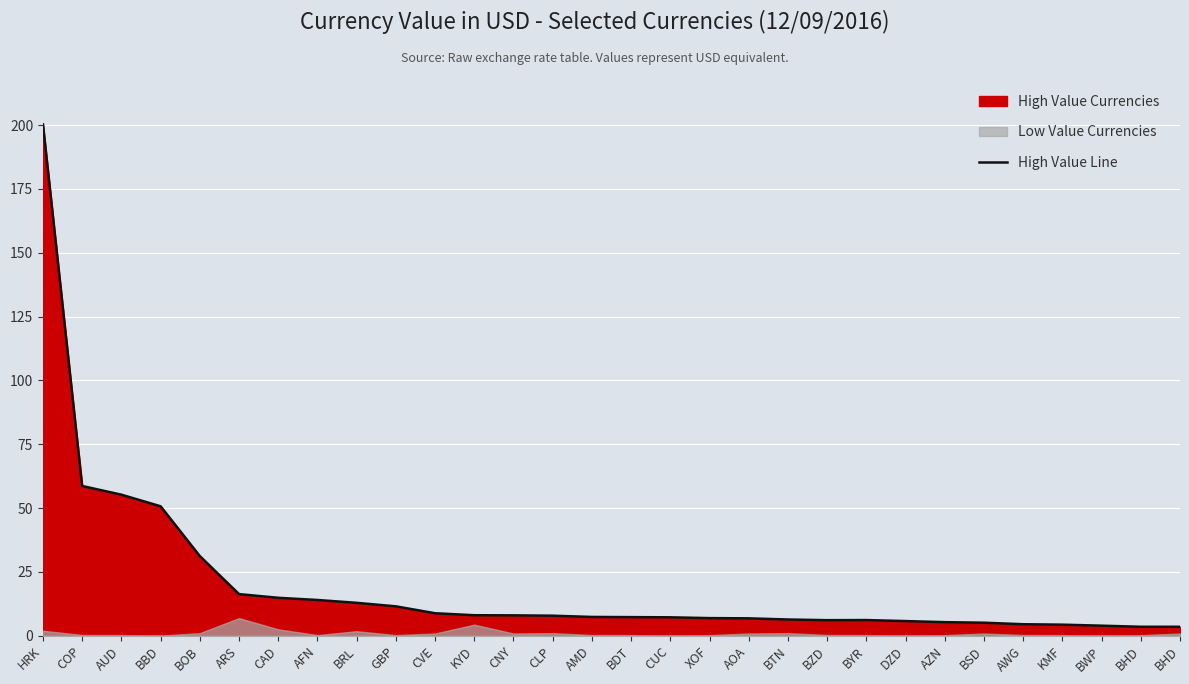

What is the change in value from BOB to DZD?

-25.5